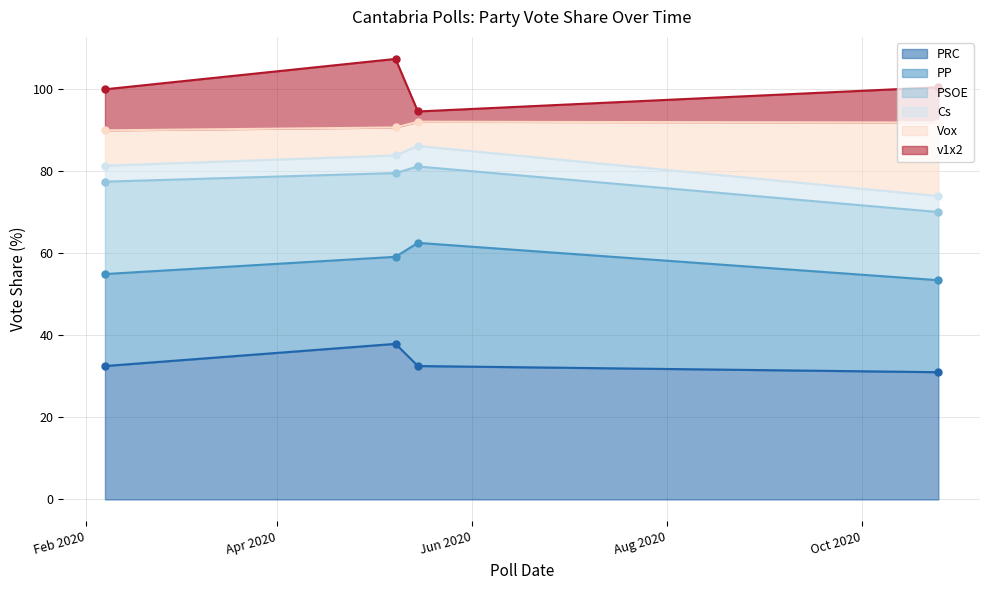

What is the lowest value of the PRC series?

31.0